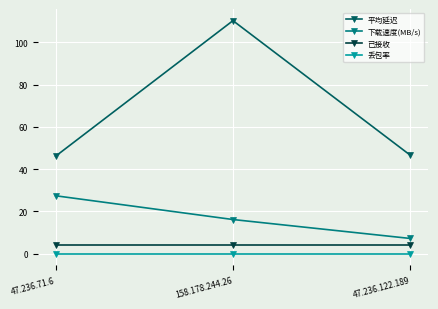

Between 47.236.71.6 and 158.178.244.26, which series saw the biggest shift?

平均延迟